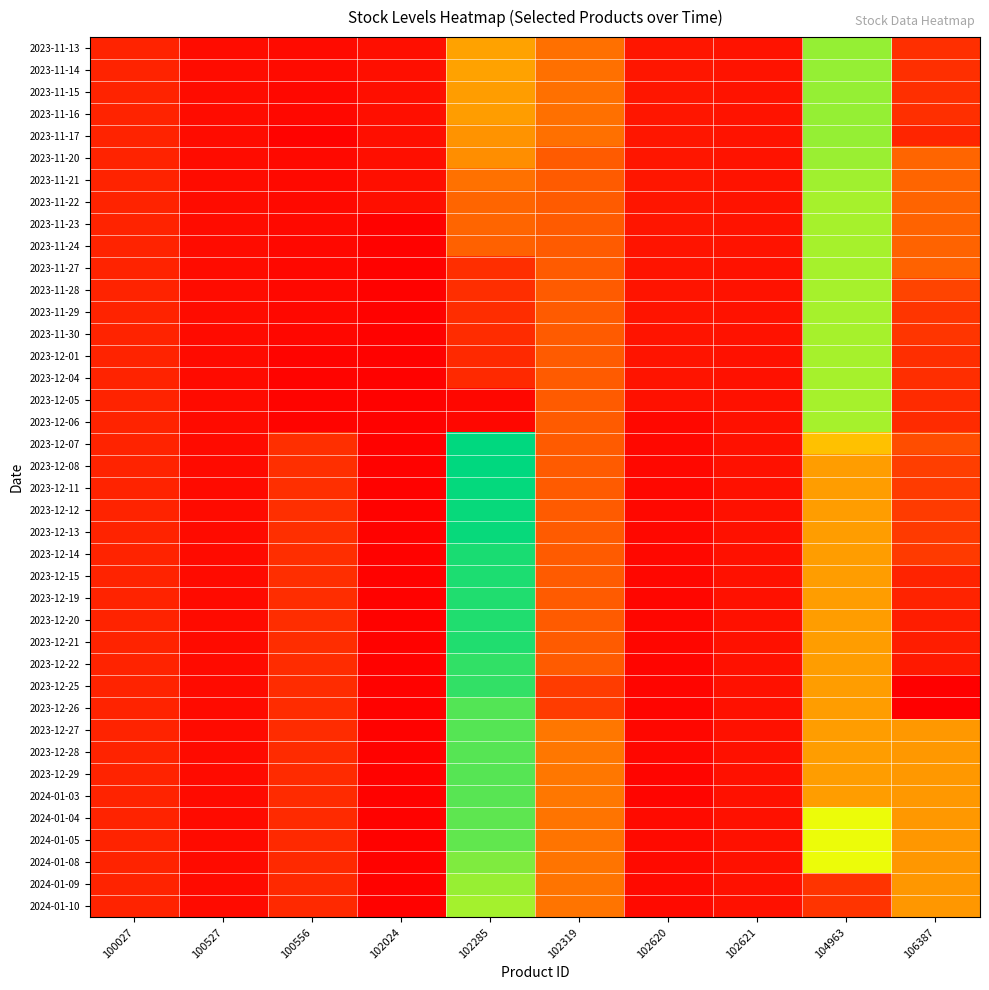

Reading left to right, what are all the values shown in this chart?

2023-11-13: 100027=12295	100527=4349	100556=4149	102024=5499	102285=55548	102319=38298	102620=7849	102621=6795	104963=105000	106387=16450
2023-11-14: 100027=12295	100527=4349	100556=4149	102024=5499	102285=55548	102319=38298	102620=7849	102621=6795	104963=105000	106387=16450
2023-11-15: 100027=12295	100527=4349	100556=3149	102024=5499	102285=53998	102319=38298	102620=7849	102621=6795	104963=105000	106387=16450
2023-11-16: 100027=12295	100527=4349	100556=3149	102024=5499	102285=53998	102319=38298	102620=7849	102621=6795	104963=105000	106387=16450
2023-11-17: 100027=12295	100527=4349	100556=1349	102024=5499	102285=50248	102319=38298	102620=7699	102621=6795	104963=105000	106387=12850
2023-11-20: 100027=12295	100527=4349	100556=3449	102024=5499	102285=48848	102319=31298	102620=7699	102621=6795	104963=104000	106387=34850
2023-11-21: 100027=12295	100527=4349	100556=3449	102024=5499	102285=38648	102319=31298	102620=7699	102621=6795	104963=103000	106387=34600
2023-11-22: 100027=12295	100527=4349	100556=3449	102024=5499	102285=34448	102319=31298	102620=7499	102621=6795	104963=102000	106387=34300
2023-11-23: 100027=12295	100527=4349	100556=3449	102024=1099	102285=34448	102319=31298	102620=7399	102621=6695	104963=102000	106387=34000
2023-11-24: 100027=12295	100527=4349	100556=3149	102024=1099	102285=33248	102319=31298	102620=7299	102621=6695	104963=102000	106387=34000
2023-11-27: 100027=12295	100527=4349	100556=3149	102024=1099	102285=15900	102319=31298	102620=7199	102621=6495	104963=102000	106387=33550
2023-11-28: 100027=12295	100527=4349	100556=3149	102024=1099	102285=15900	102319=31298	102620=7199	102621=6495	104963=102000	106387=23550
2023-11-29: 100027=12295	100527=4349	100556=2899	102024=1099	102285=15700	102319=31298	102620=7199	102621=6495	104963=102000	106387=18550
2023-11-30: 100027=12295	100527=4149	100556=2799	102024=1099	102285=15500	102319=31298	102620=7199	102621=6445	104963=102000	106387=18450
2023-12-01: 100027=12295	100527=4149	100556=1699	102024=1099	102285=14300	102319=31298	102620=7099	102621=6095	104963=102000	106387=16050
2023-12-04: 100027=12295	100527=4149	100556=1699	102024=1099	102285=14300	102319=31298	102620=7099	102621=6095	104963=102000	106387=15900
2023-12-05: 100027=12295	100527=4029	100556=1699	102024=1099	102285=2800	102319=31298	102620=6099	102621=6095	104963=102000	106387=14900
2023-12-06: 100027=12295	100527=4029	100556=1699	102024=1099	102285=2800	102319=31298	102620=3099	102621=6095	104963=102000	106387=14900
2023-12-07: 100027=12295	100527=4029	100556=16499	102024=1099	102285=130500	102319=31298	102620=3099	102621=6095	104963=66000	106387=26400
2023-12-08: 100027=12295	100527=4029	100556=16499	102024=1099	102285=130300	102319=31298	102620=3099	102621=6095	104963=54000	106387=21200
2023-12-11: 100027=12295	100527=4029	100556=16499	102024=1100	102285=129650	102319=31298	102620=2949	102621=6095	104963=54000	106387=20200
2023-12-12: 100027=12295	100527=4029	100556=16499	102024=1100	102285=129150	102319=31298	102620=2949	102621=6095	104963=54000	106387=20200
2023-12-13: 100027=12295	100527=4029	100556=16499	102024=1100	102285=129150	102319=31298	102620=2949	102621=6095	104963=54000	106387=20100
2023-12-14: 100027=12295	100527=4029	100556=15999	102024=1100	102285=126150	102319=31298	102620=2949	102621=6095	104963=54000	106387=20100
2023-12-15: 100027=12295	100527=4029	100556=15999	102024=1100	102285=125600	102319=31298	102620=2799	102621=6095	104963=54000	106387=12300
2023-12-19: 100027=12295	100527=4029	100556=15799	102024=1100	102285=124850	102319=31298	102620=2349	102621=6095	104963=54000	106387=12050
2023-12-20: 100027=12295	100527=4029	100556=15799	102024=1100	102285=124850	102319=31298	102620=2349	102621=6095	104963=54000	106387=10050
2023-12-21: 100027=12295	100527=4029	100556=15799	102024=1100	102285=124850	102319=31298	102620=2349	102621=6095	104963=54000	106387=10050
2023-12-22: 100027=12295	100527=4029	100556=15399	102024=1100	102285=121850	102319=31198	102620=2249	102621=6095	104963=54000	106387=8750
2023-12-25: 100027=12295	100527=4029	100556=15399	102024=1100	102285=121650	102319=20748	102620=2249	102621=6095	104963=54000	106387=0
2023-12-26: 100027=12295	100527=4029	100556=15399	102024=1100	102285=116150	102319=20748	102620=2249	102621=6095	104963=54000	106387=0
2023-12-27: 100027=12295	100527=4029	100556=15399	102024=1100	102285=115750	102319=40748	102620=2749	102621=6095	104963=54000	106387=52000
2023-12-28: 100027=12295	100527=4029	100556=14899	102024=1100	102285=115500	102319=40748	102620=2649	102621=6095	104963=54000	106387=52000
2023-12-29: 100027=12295	100527=4029	100556=14899	102024=1100	102285=115500	102319=40748	102620=2249	102621=6095	104963=54000	106387=52000
2024-01-03: 100027=12295	100527=4029	100556=14899	102024=1100	102285=115400	102319=40748	102620=2249	102621=6095	104963=54000	106387=52000
2024-01-04: 100027=12295	100527=4029	100556=14599	102024=1100	102285=114200	102319=39748	102620=4099	102621=6095	104963=90000	106387=52000
2024-01-05: 100027=12295	100527=4009	100556=14379	102024=1100	102285=113700	102319=39648	102620=3599	102621=6095	104963=90000	106387=51500
2024-01-08: 100027=12295	100527=4009	100556=14379	102024=1100	102285=108700	102319=39648	102620=3599	102621=6095	104963=90000	106387=51500
2024-01-09: 100027=12295	100527=4009	100556=14379	102024=1100	102285=104700	102319=39648	102620=3599	102621=6095	104963=18000	106387=51500
2024-01-10: 100027=12295	100527=4009	100556=14379	102024=1100	102285=102300	102319=39648	102620=3599	102621=6095	104963=18000	106387=51500